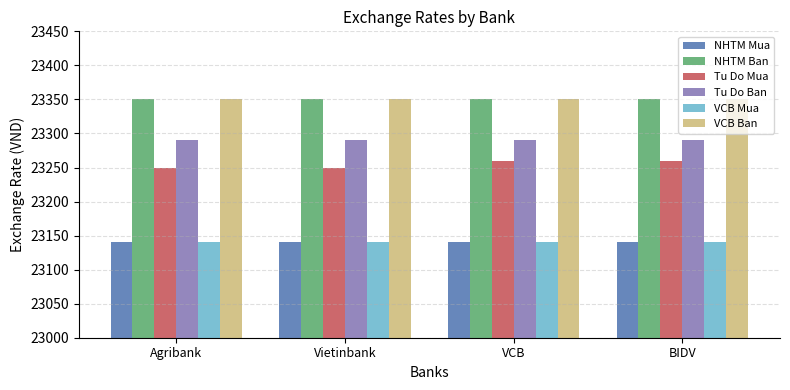

At how many categories does at least one series exceed 23310?

4